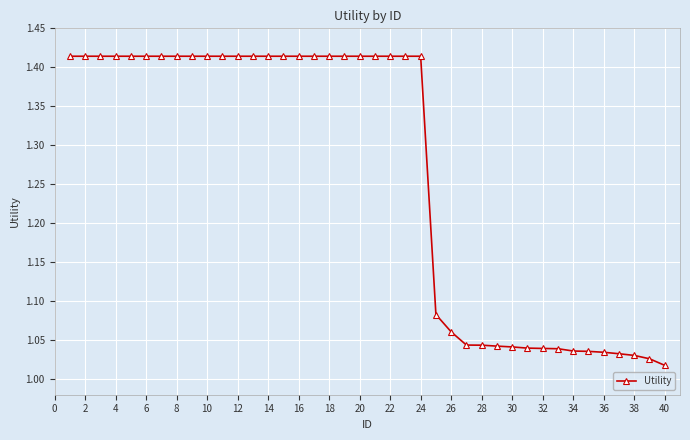

What is the sum of all values?

50.6